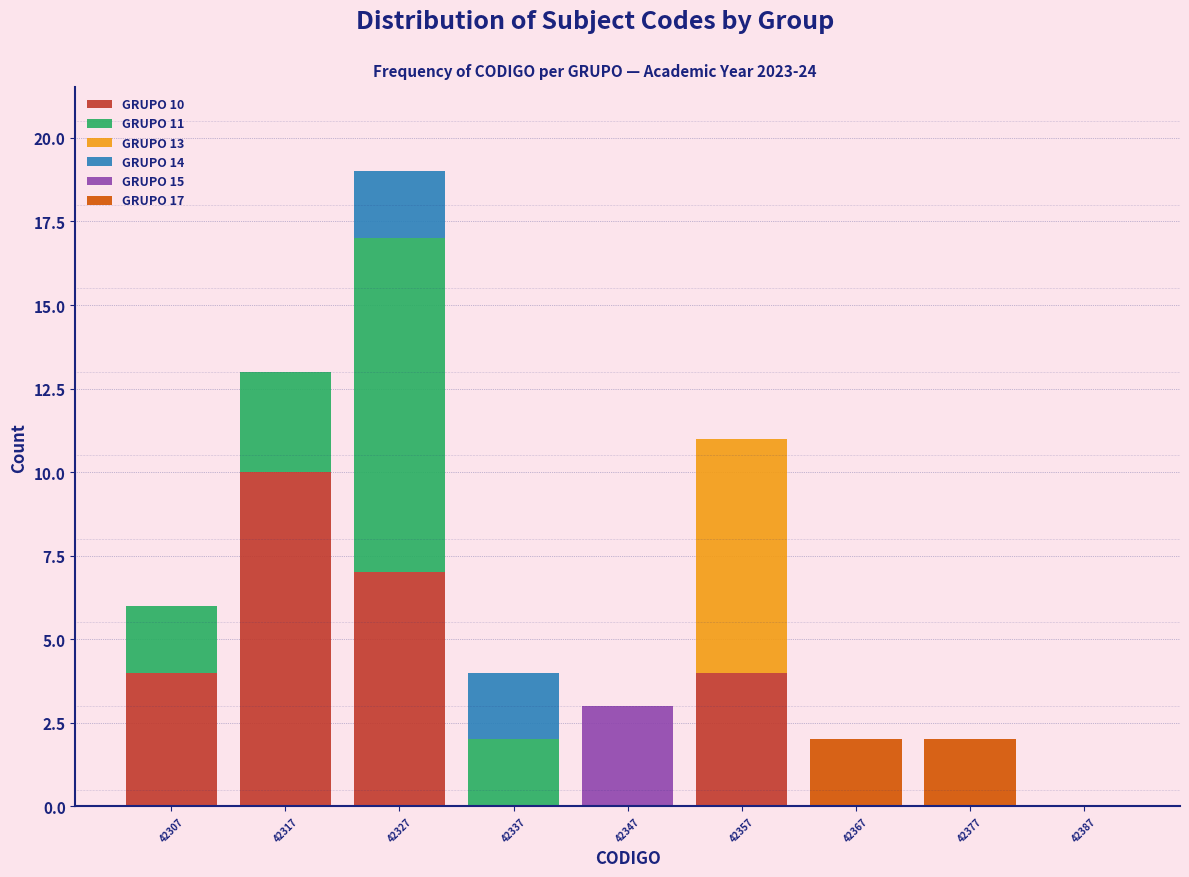

Which range on the x-axis has the tallest stacked bar (by total height)?

42322 to 42332